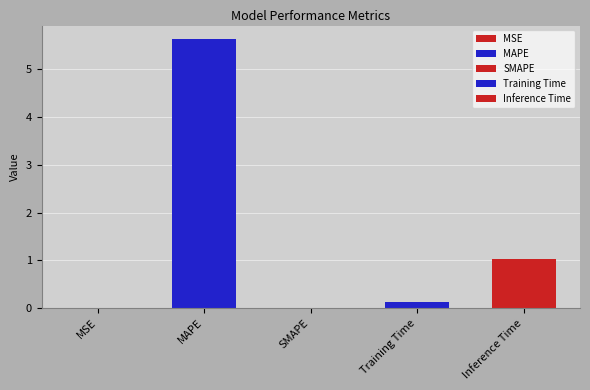

Rank the categories by value from highest to lowest.

MAPE, Inference Time, Training Time, MSE, SMAPE